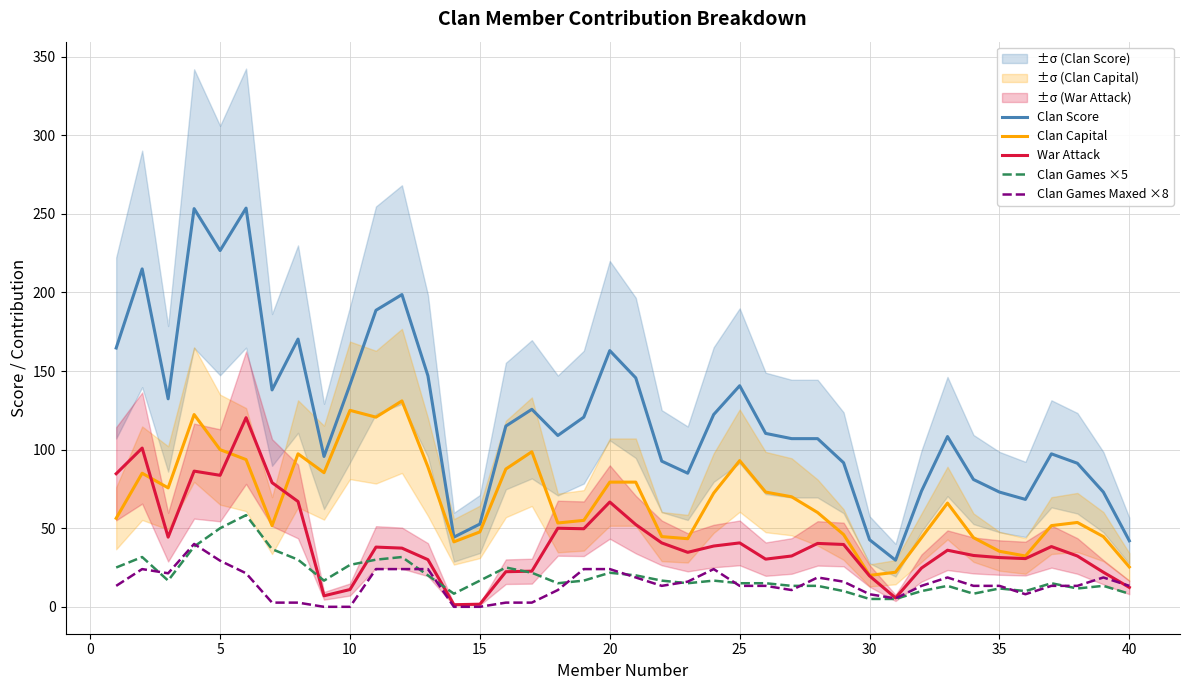

In Clan Games Maxed ×8, how many points are higher than both neighbors (excluding endpoints)?

6